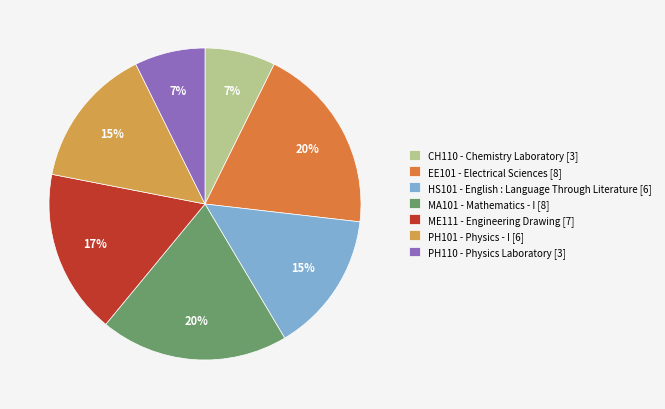

Combined, do HS101 - English : Language Through Literature [6] and EE101 - Electrical Sciences [8] account for over 50%?

No